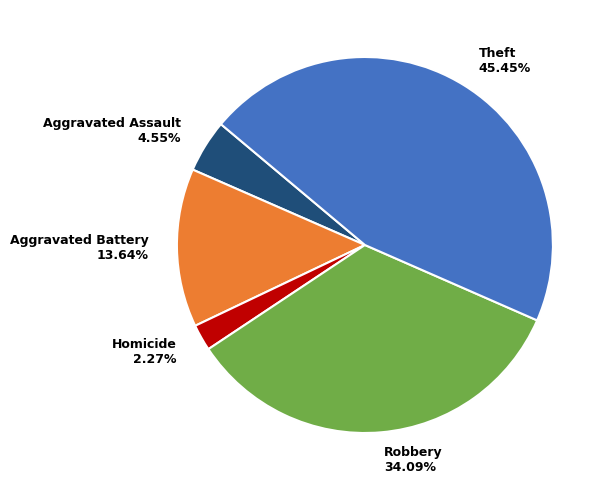

To the nearest percent, what percentage of the pie is Aggravated Battery?

14%